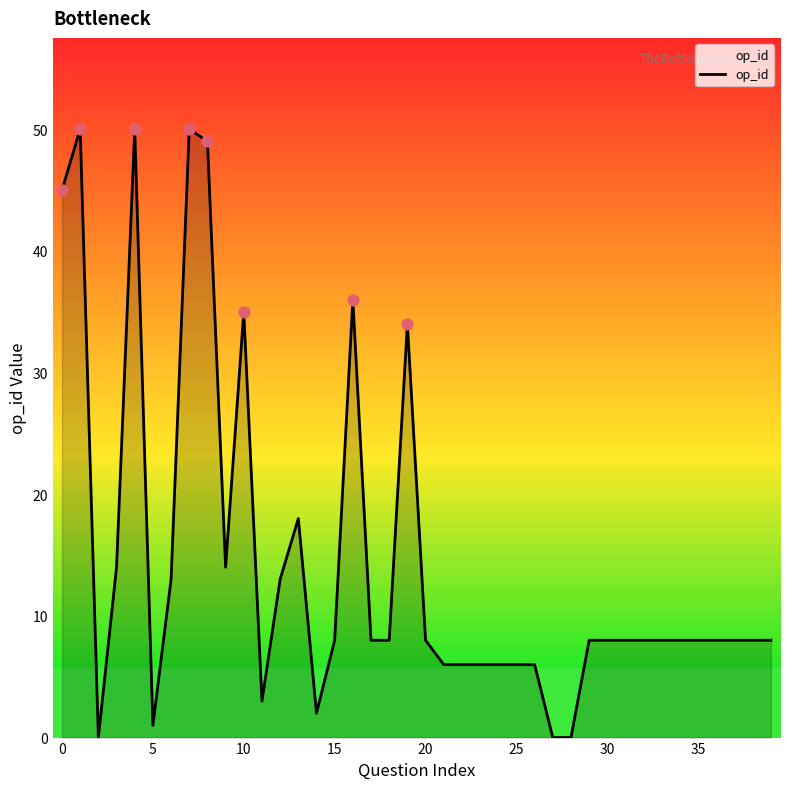

What is the difference between the maximum and minimum values?

50